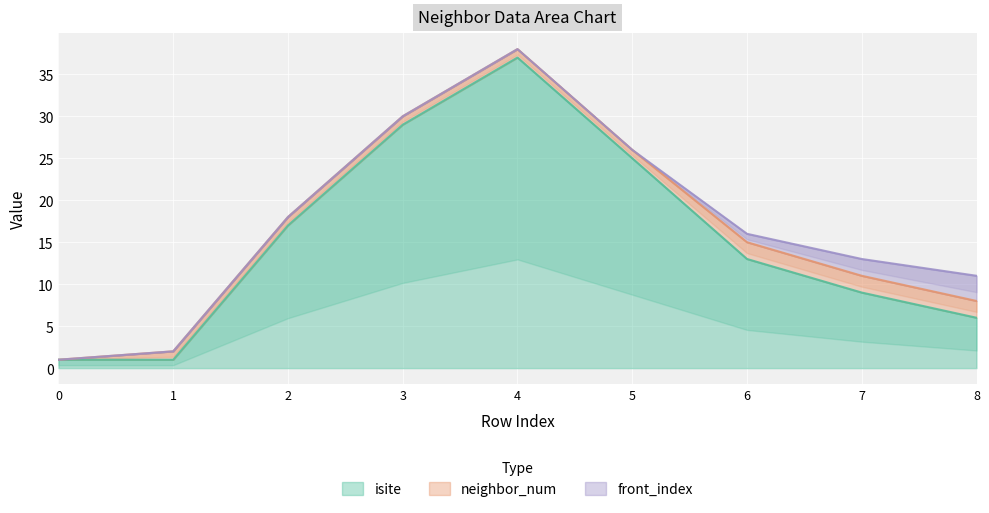

Is the value of front_index at 2 greater than the value of isite at 3?

No